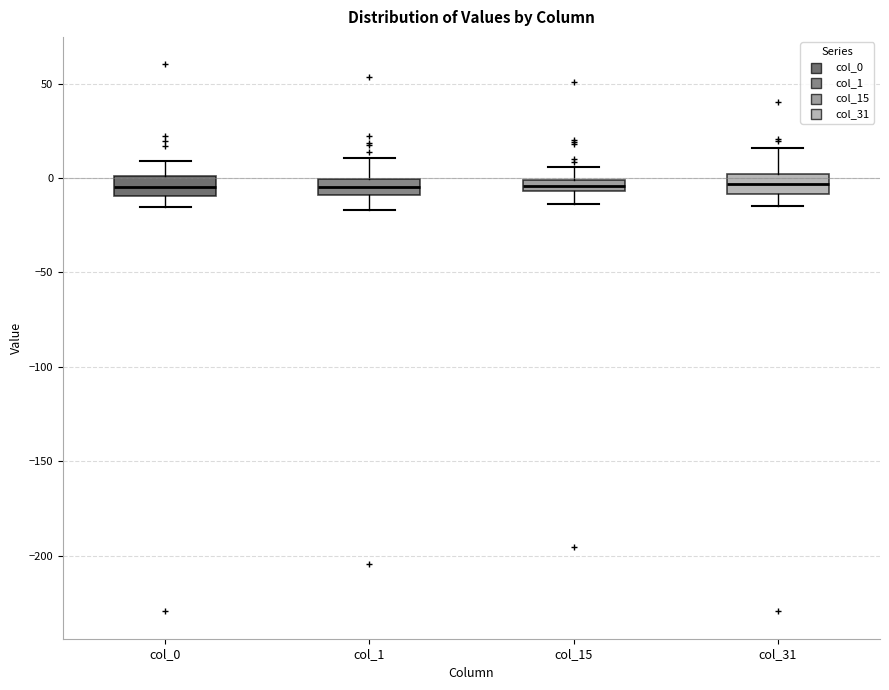

Where is the upper edge of the box for col_31 on the y-axis? The values are not printed on the chart, so give them approximately, as read against the axis.

0